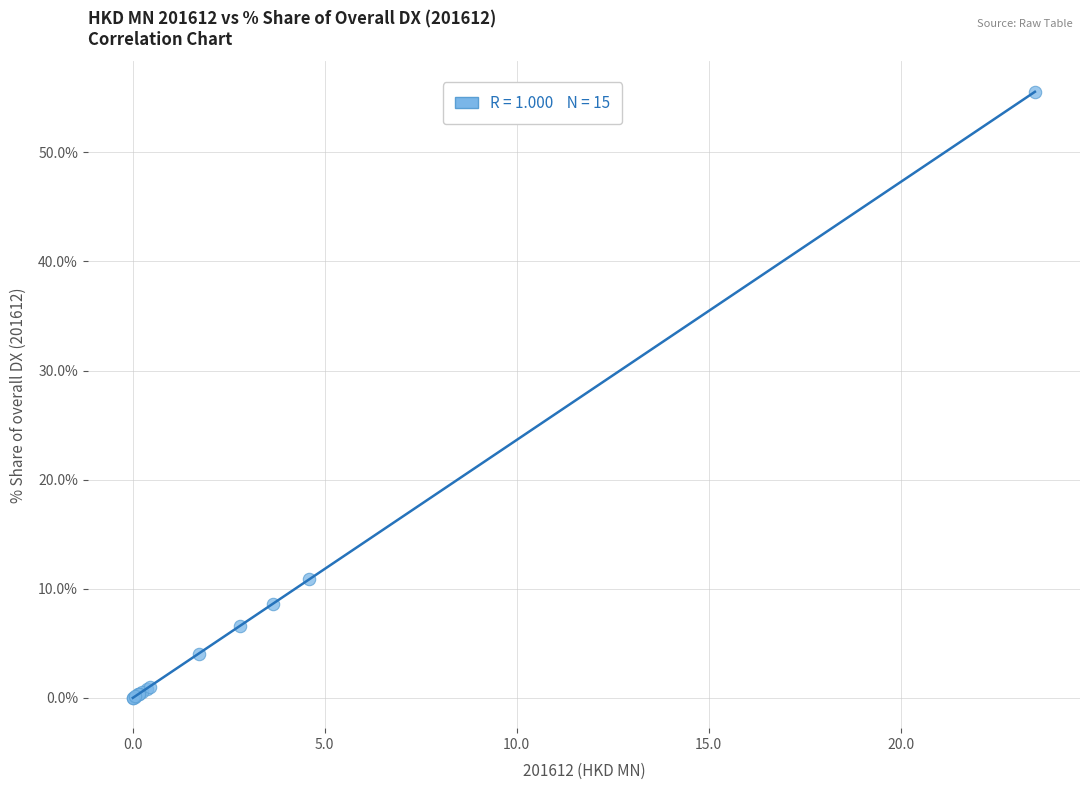

What Y value in the scatter plot is closest to 27?

10.9